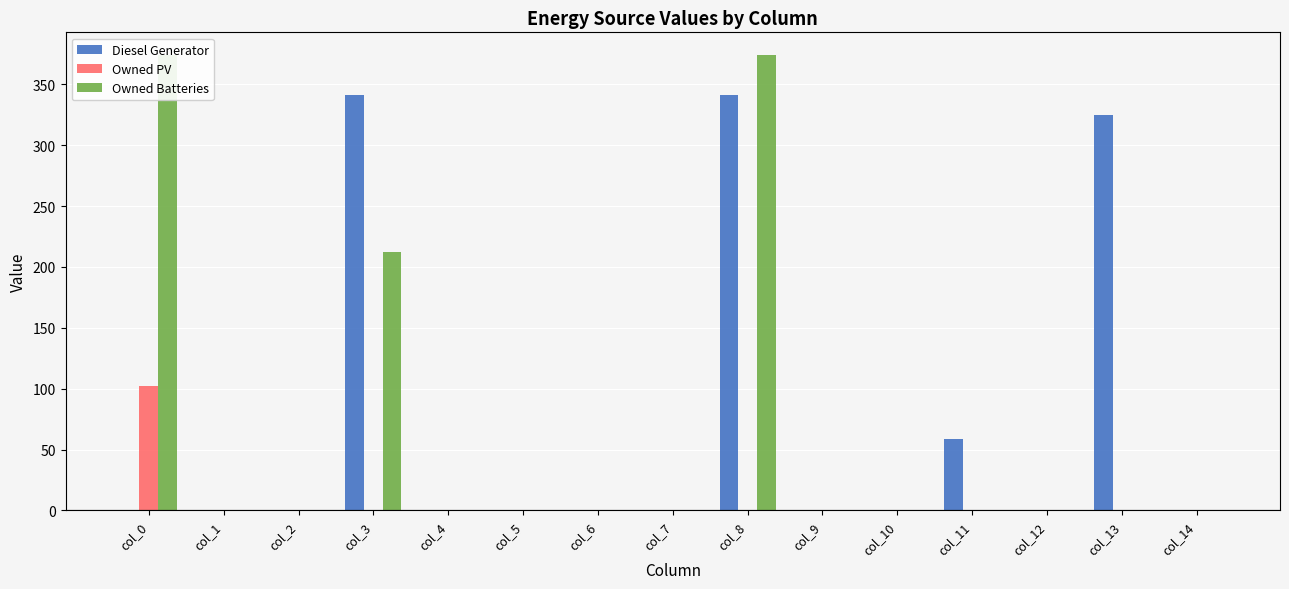

List the series in order of their peak value, lowest first.

Owned PV, Diesel Generator, Owned Batteries